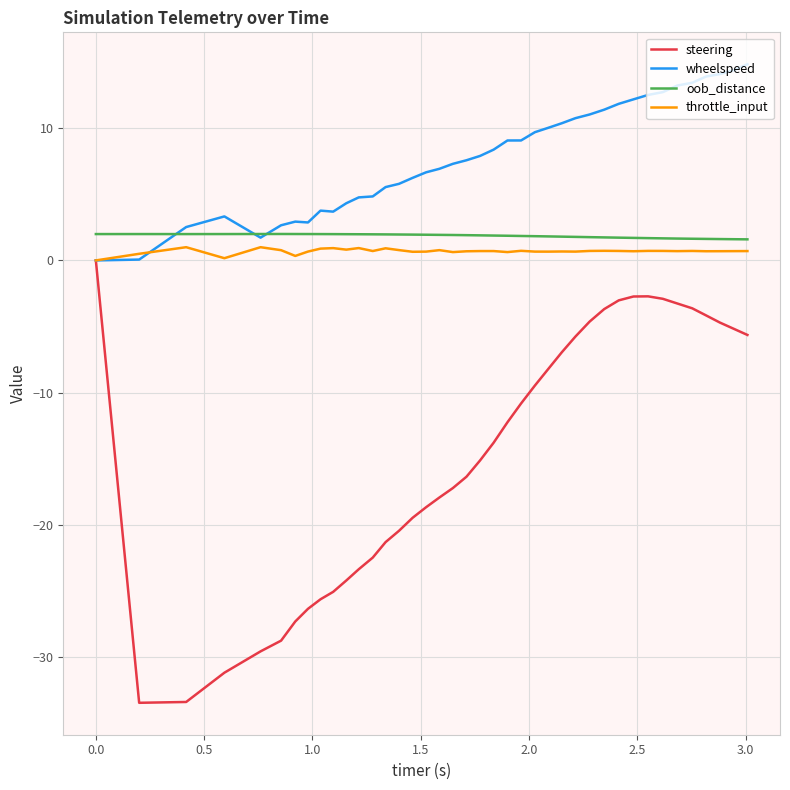

True or false: throttle_input has more than 2 points higher than both neighbors.

True